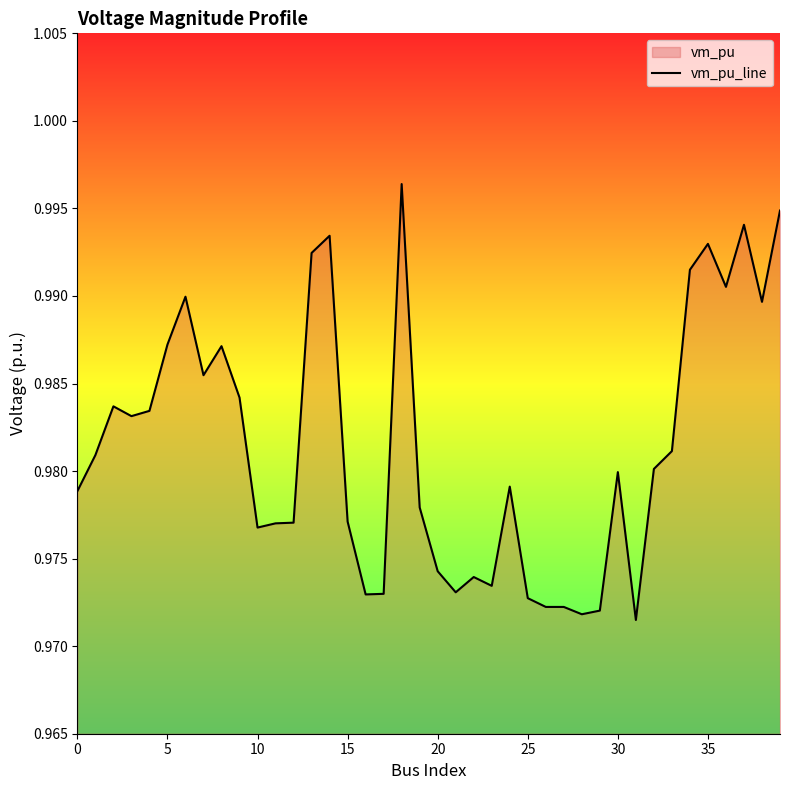

How many lines are shown in the chart?

1